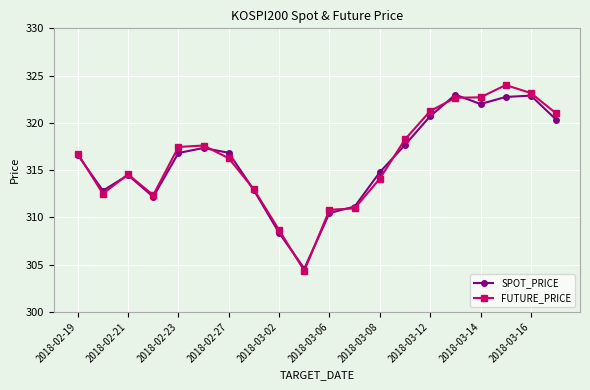

Which series has the largest range (max minus min)?

FUTURE_PRICE